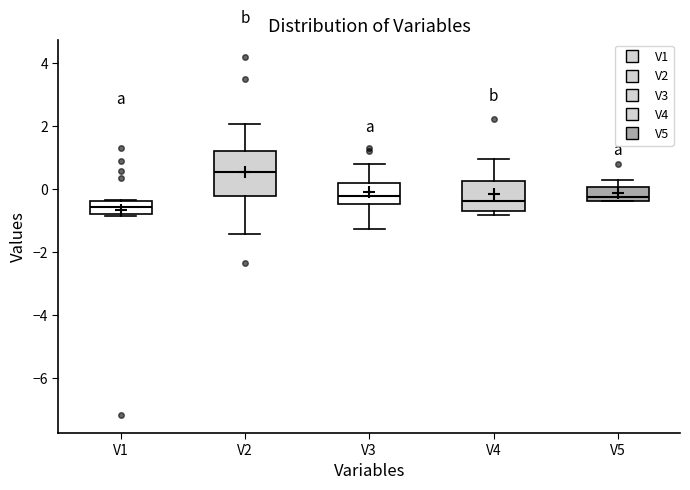

Reading left to right, transcribe this box plot: for each box, give where its median line is, the range the box spans, and where its two whiskers end, as read against the y-axis. The values are not printed on the chart, so give them approximately, as read against the axis.

V1: median -0.6, box -0.8 to -0.4, whiskers -0.8 (just below the box's lower edge) to -0.4
V2: median 0.6, box -0.2 to 1.2, whiskers -1.4 to 2.0
V3: median -0.2, box -0.4 to 0.2, whiskers -1.2 to 0.8
V4: median -0.4, box -0.6 to 0.2, whiskers -0.8 to 1.0
V5: median -0.2, box -0.4 to 0.0, whiskers -0.4 to 0.2